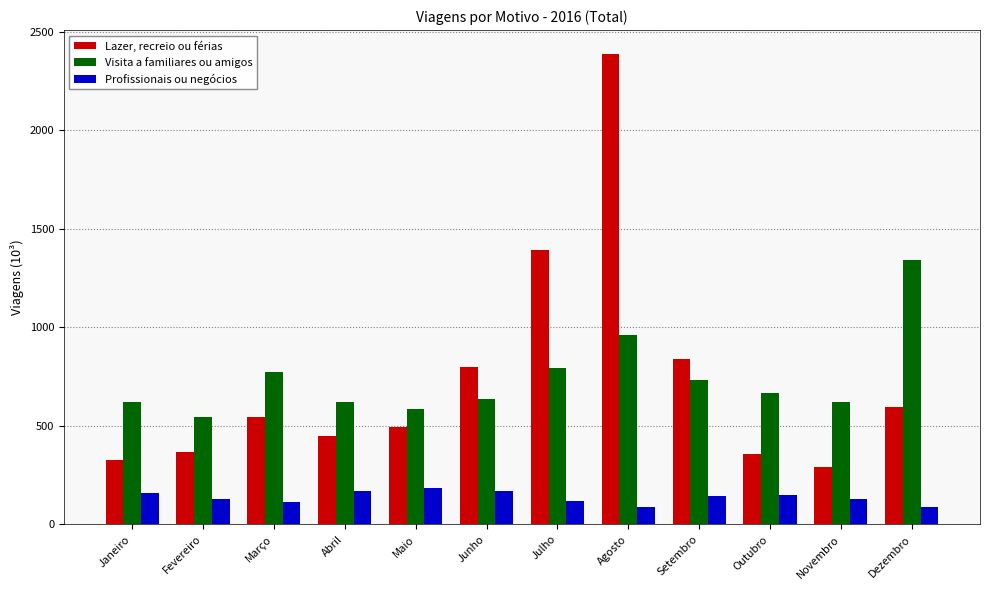

What is the average value of the Lazer, recreio ou férias series?

736.4